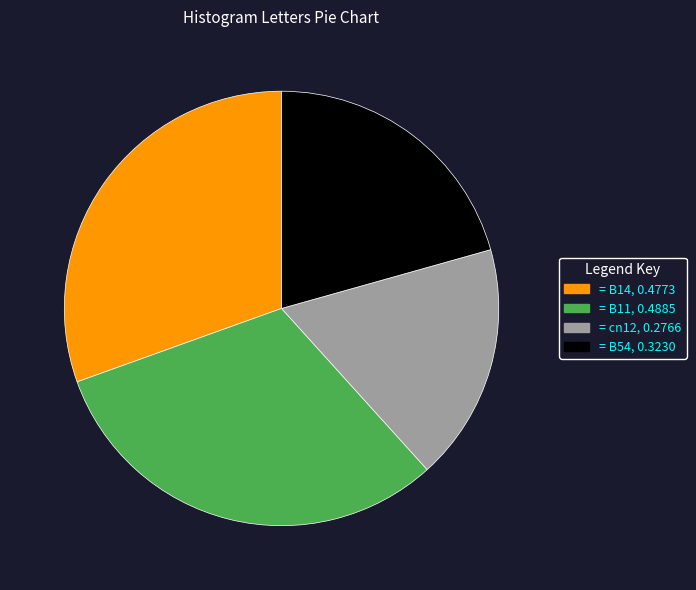

Is there a majority slice in this chart?

No